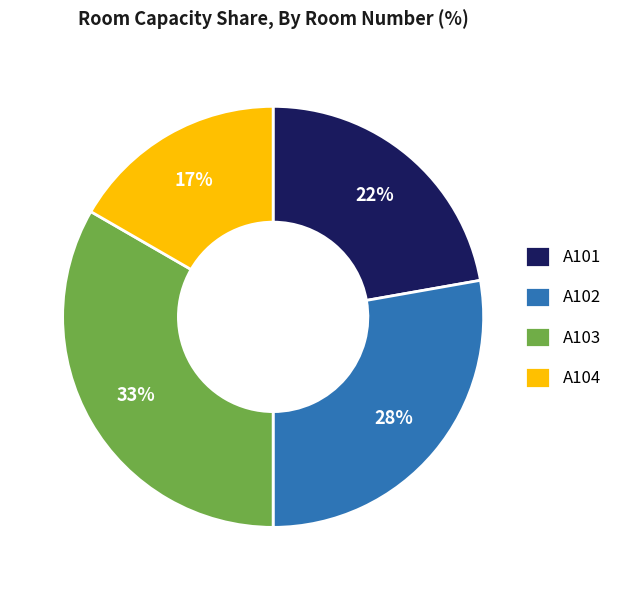

Which slice is the largest?

A103